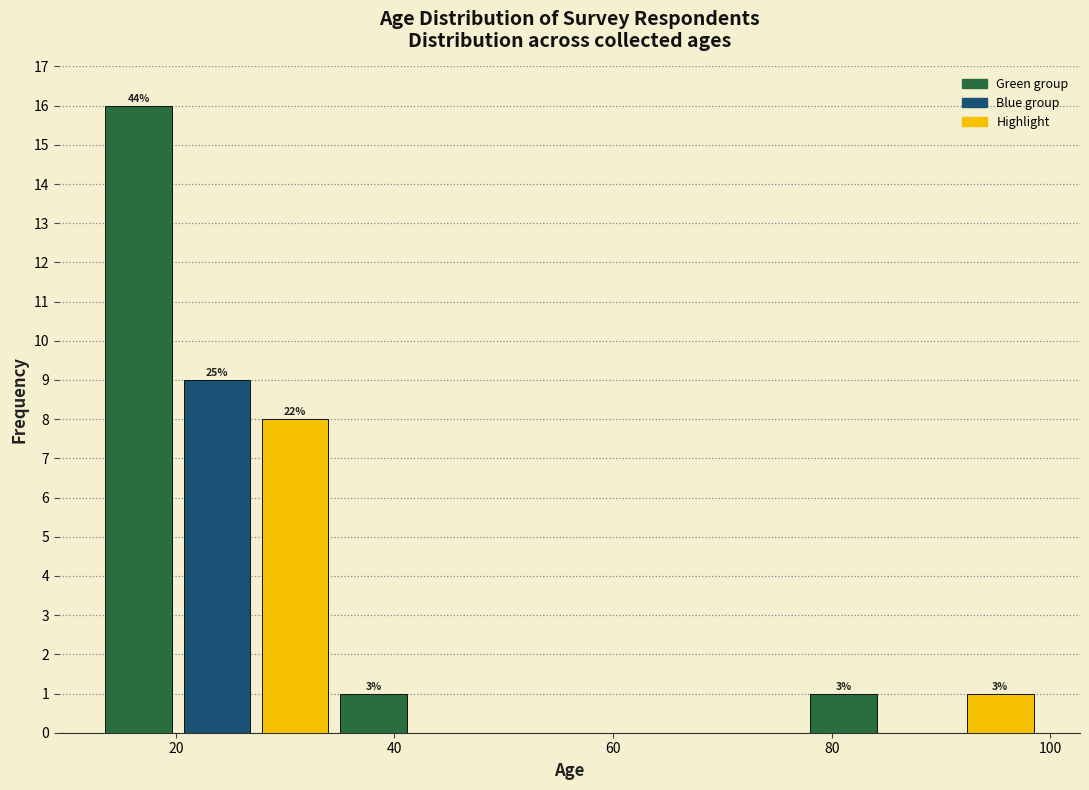

Around what value on the x-axis is the tallest bar? Give the approximate position of its centre, as read against the axis.

16